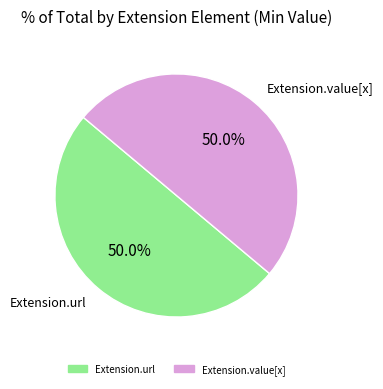

Is there a majority slice in this chart?

No